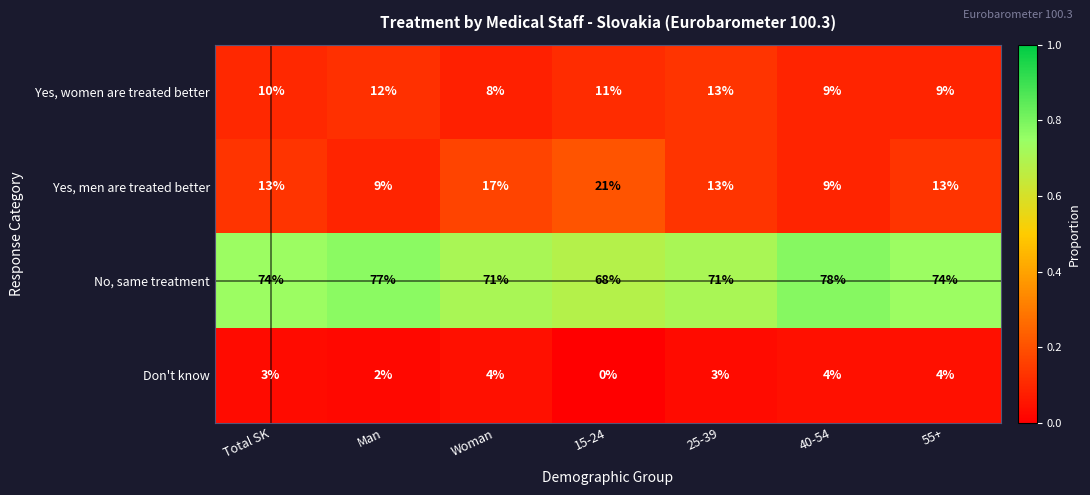

At which category does the chart reach its peak across all series?

40-54